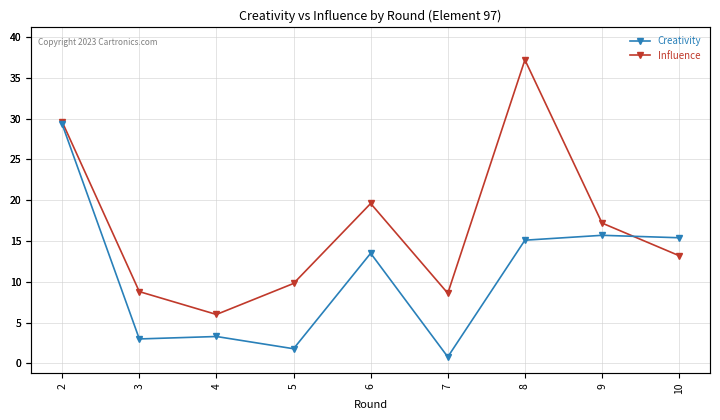

Where is the first local maximum for Influence?

6